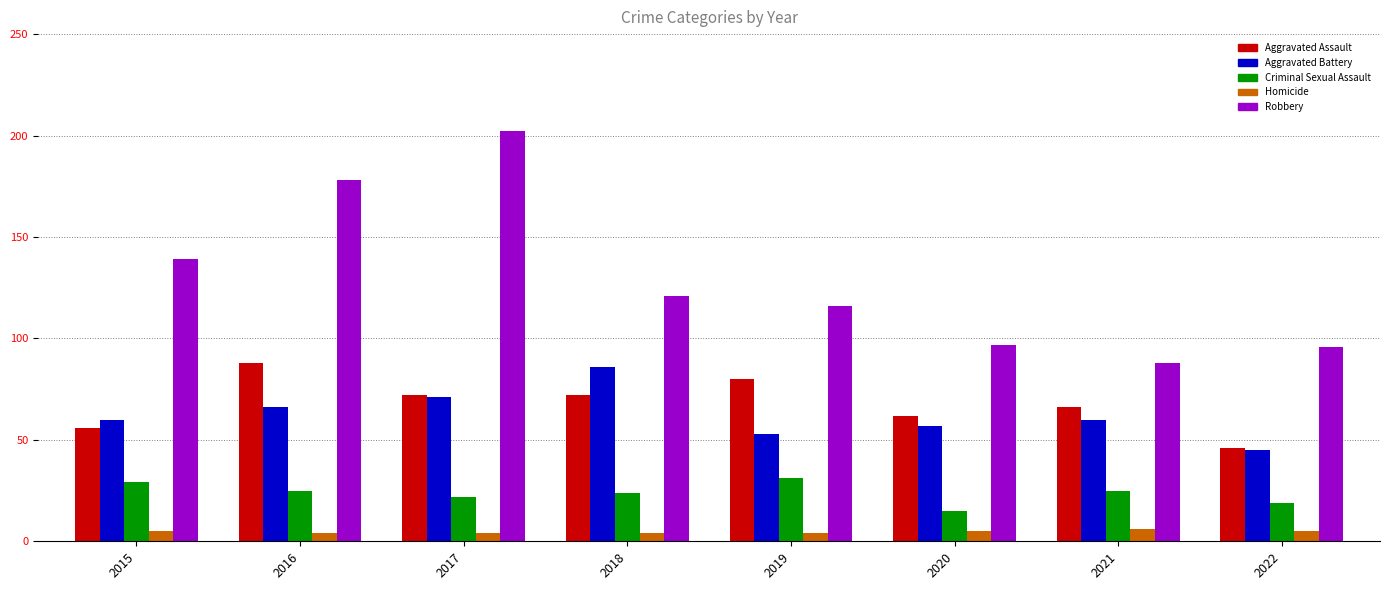

Reading left to right, extract all data points from this chart.

Aggravated Assault: 56	88	72	72	80	62	66	46
Aggravated Battery: 60	66	71	86	53	57	60	45
Criminal Sexual Assault: 29	25	22	24	31	15	25	19
Homicide: 5	4	4	4	4	5	6	5
Robbery: 139	178	202	121	116	97	88	96